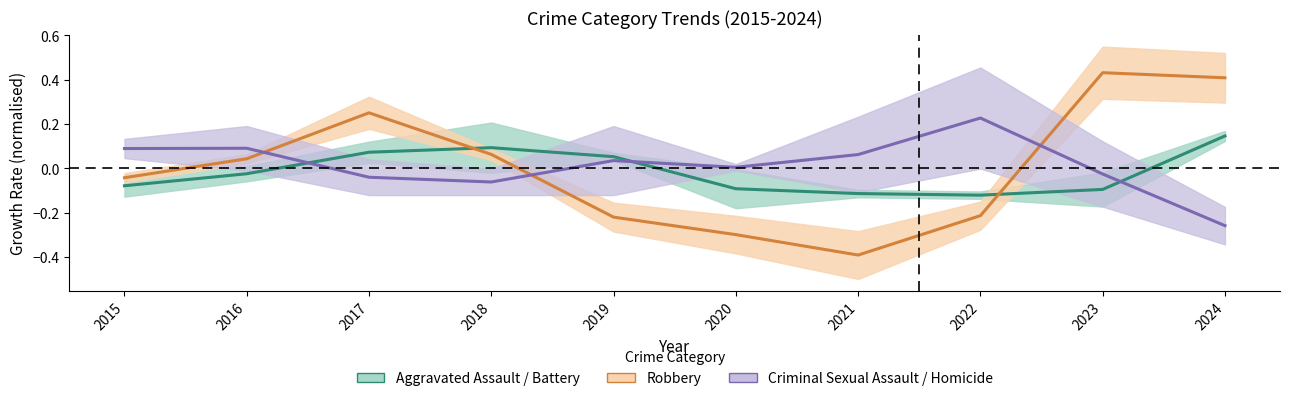

True or false: Robbery and Aggravated Assault / Battery cross at least once.

True